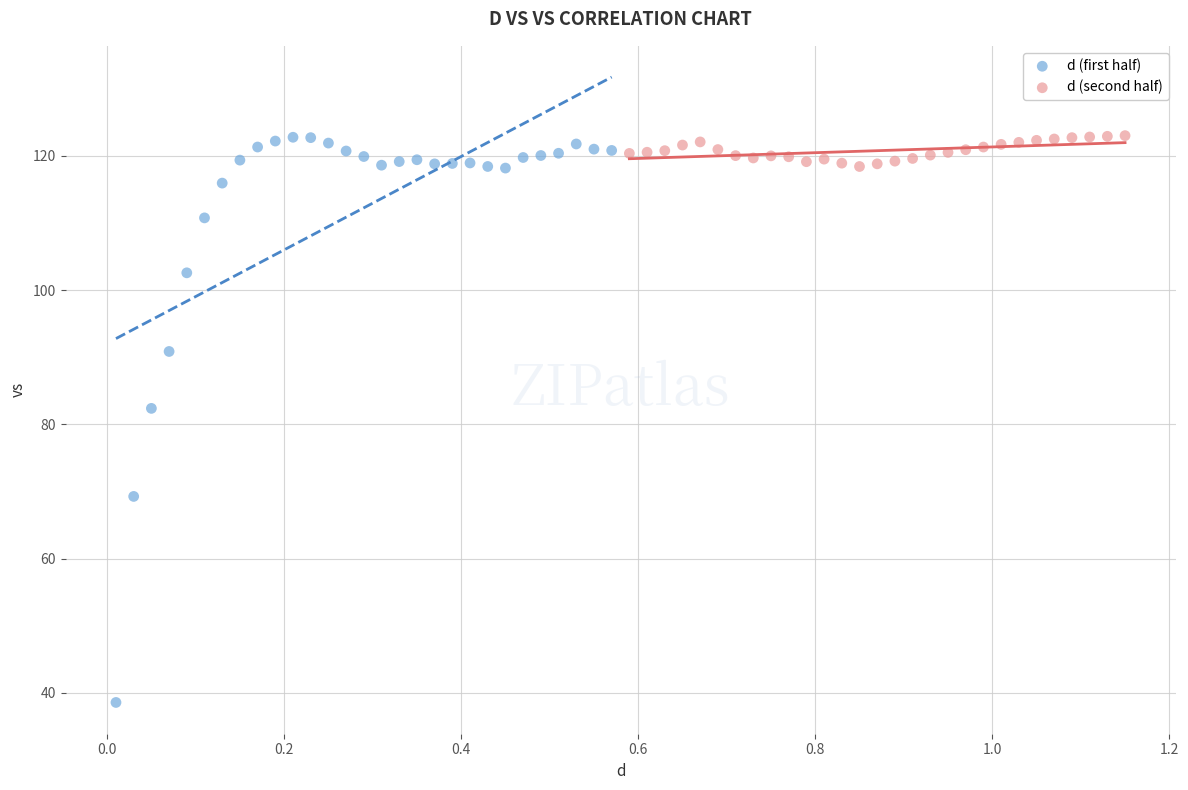

Which series has the largest Y range (max minus min)?

d (first half)